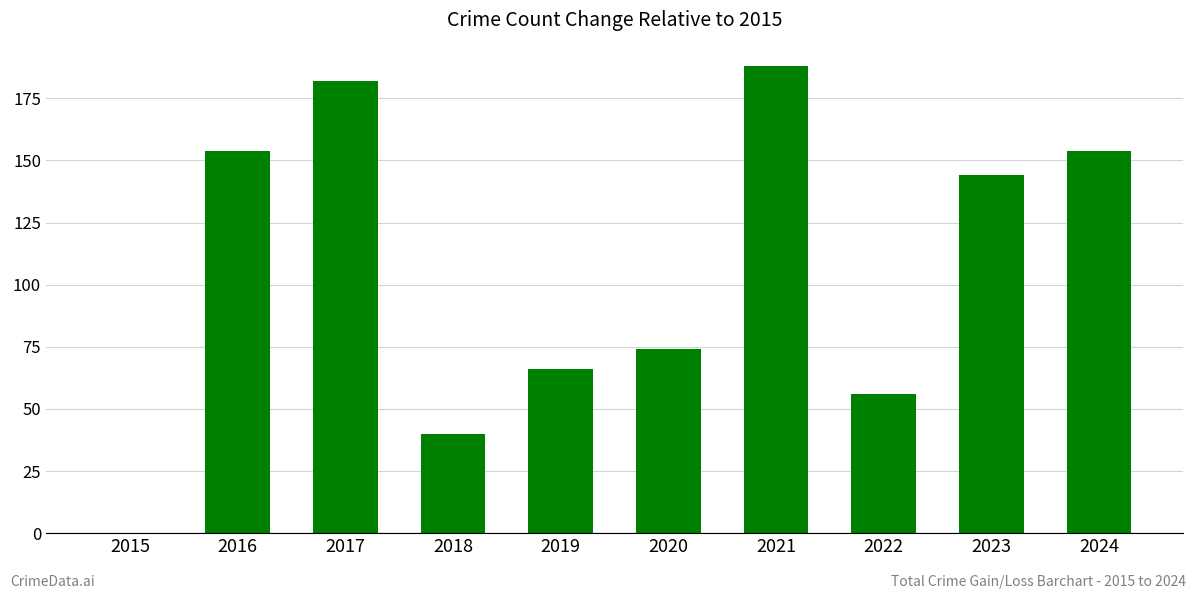

Approximately how many times larger is the value at 2022 compared to 2021?

0.3